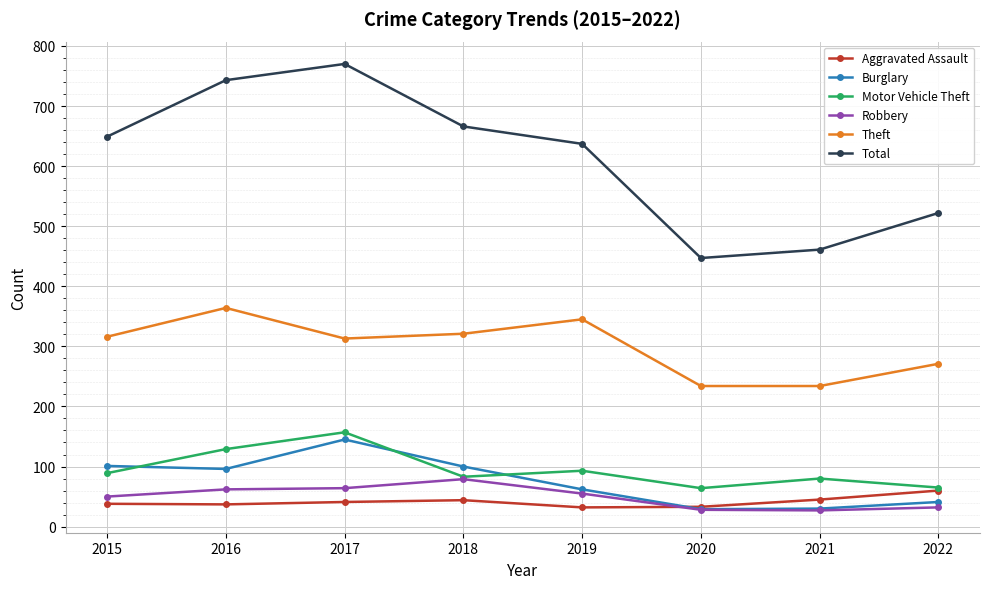

What is the approximate value of Aggravated Assault at 2015, to the nearest 5?

40